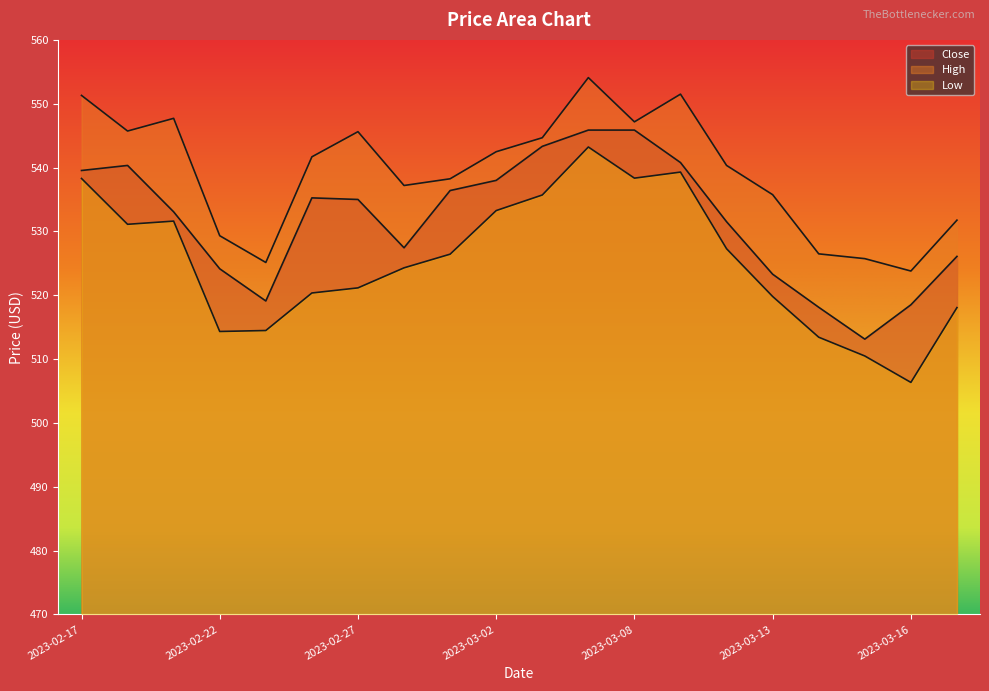

What position from the right is 2023-03-06?

9